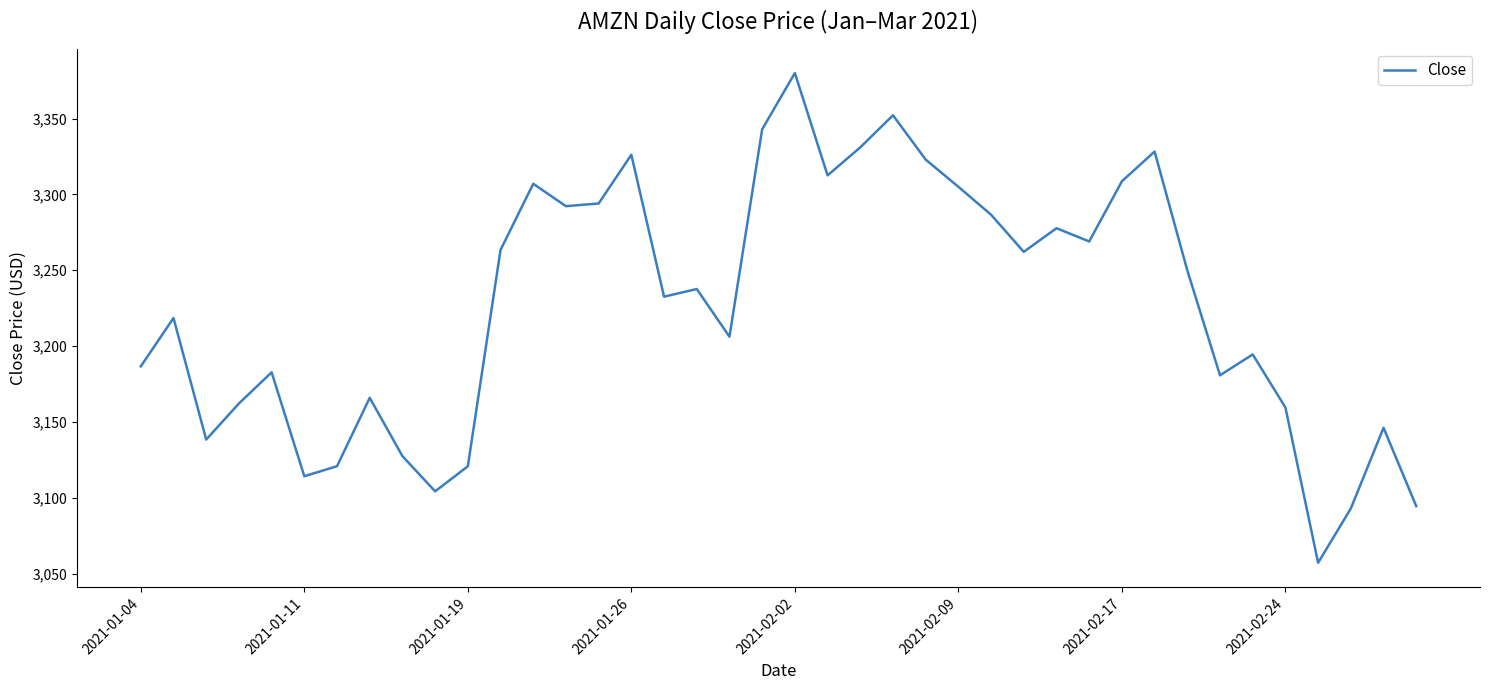

How many values exceed 3237?

20